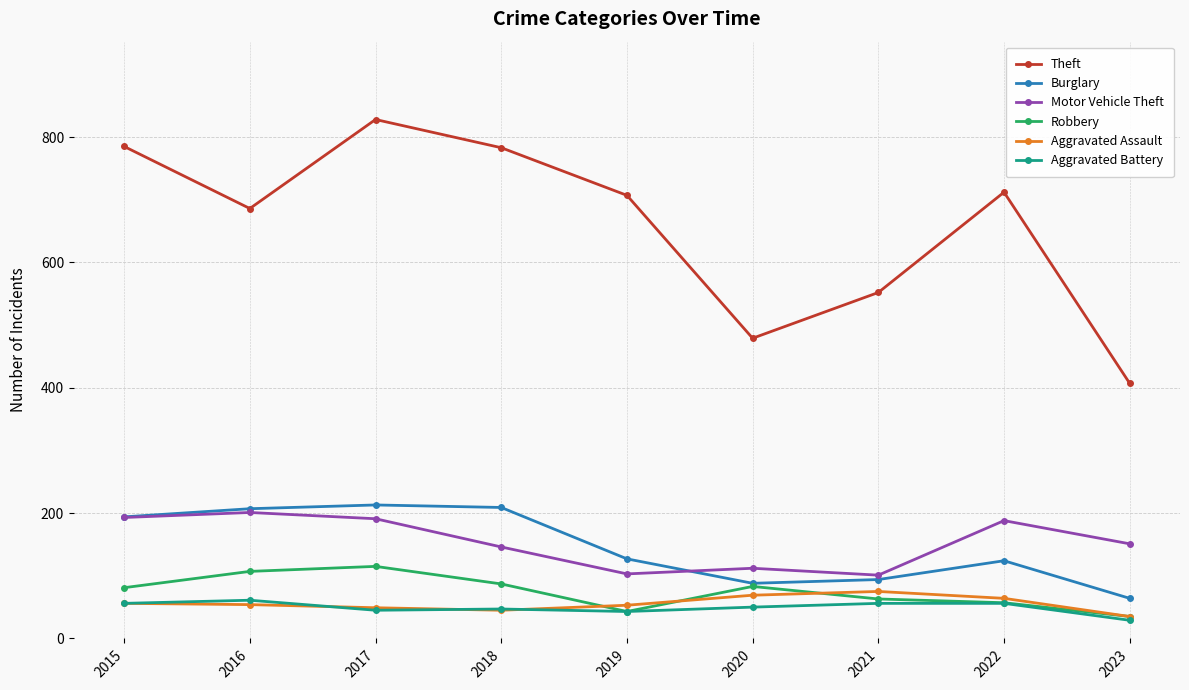

What is the average value of the Motor Vehicle Theft series?

154